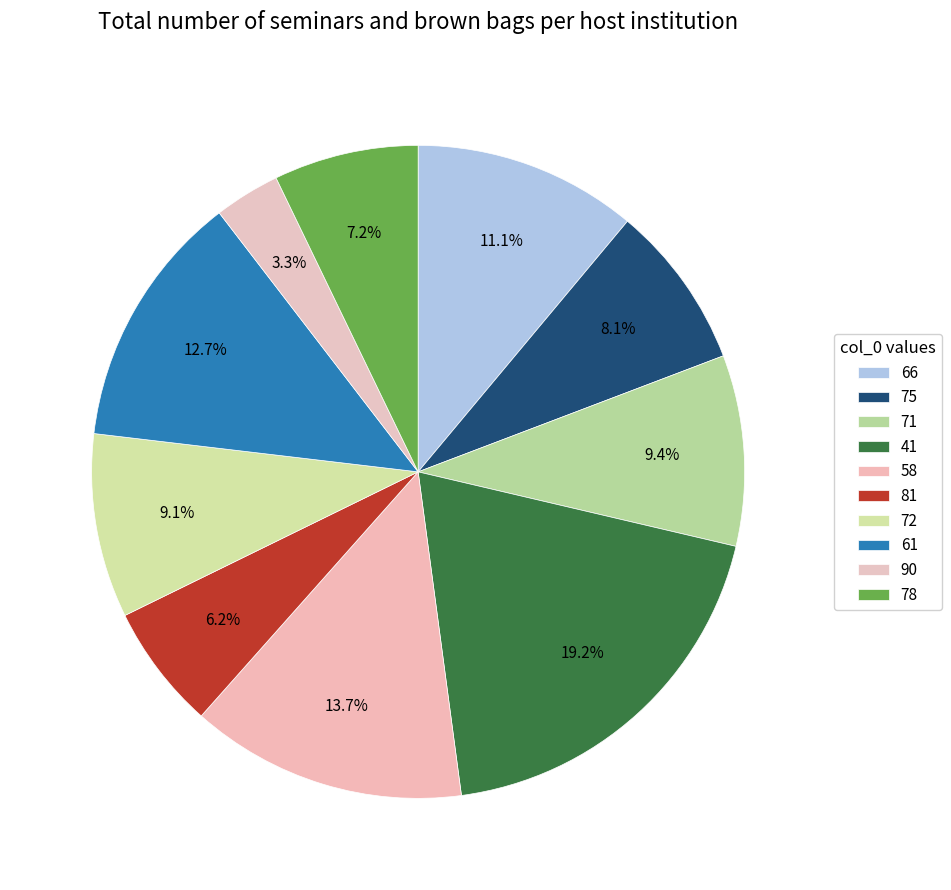

Which slice is the smallest?

90